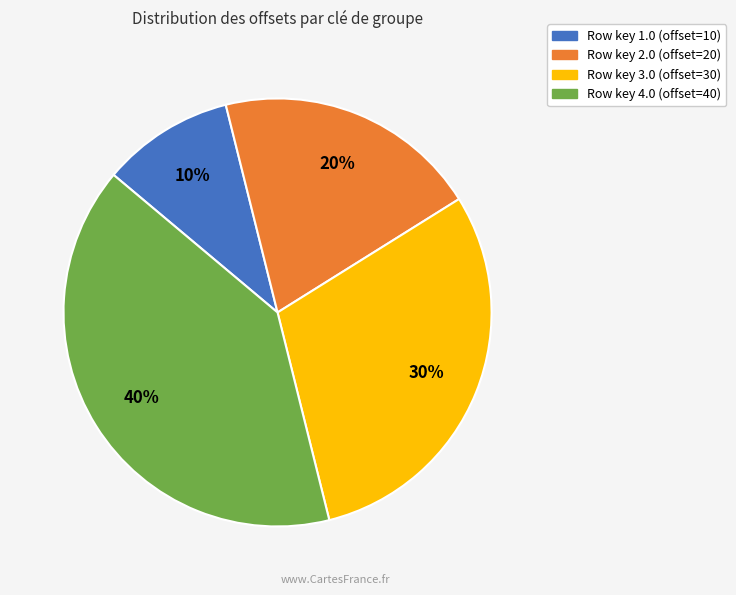

To the nearest percent, what is the average slice percentage?

25%